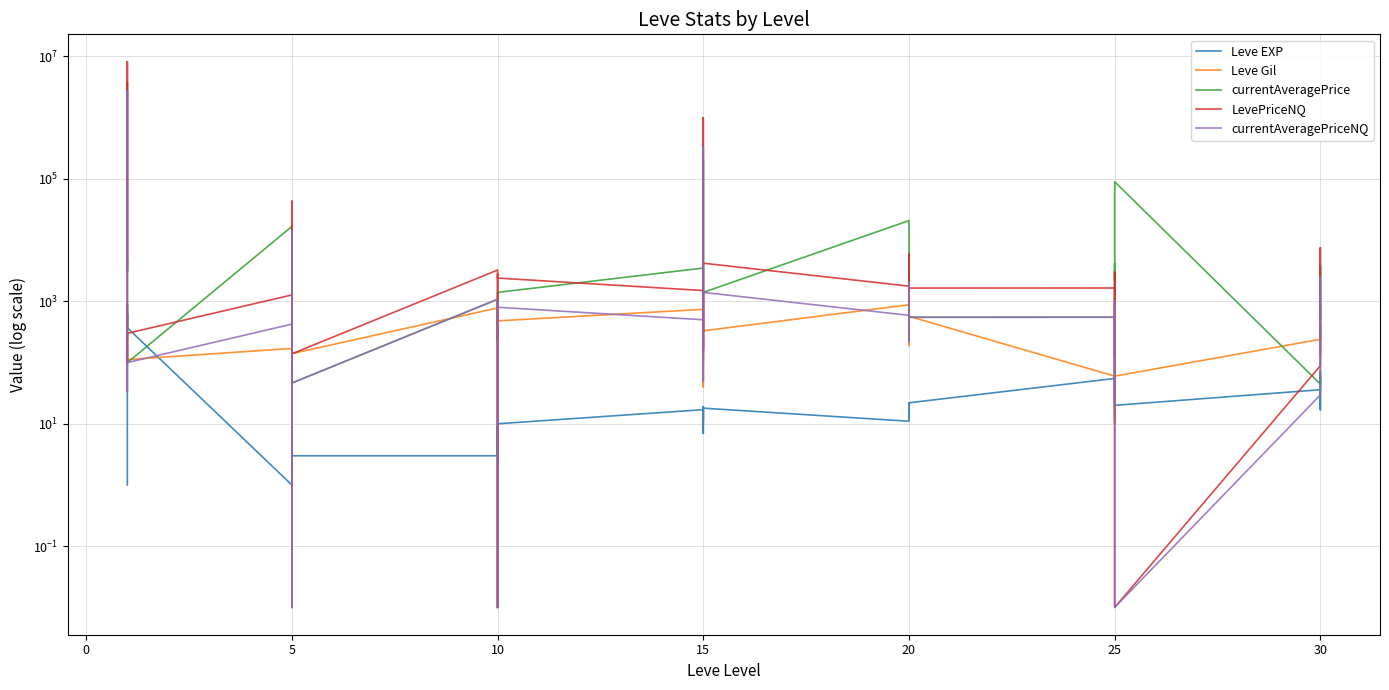

What are all the series names shown in the legend?

Leve EXP, Leve Gil, currentAveragePrice, LevePriceNQ, currentAveragePriceNQ